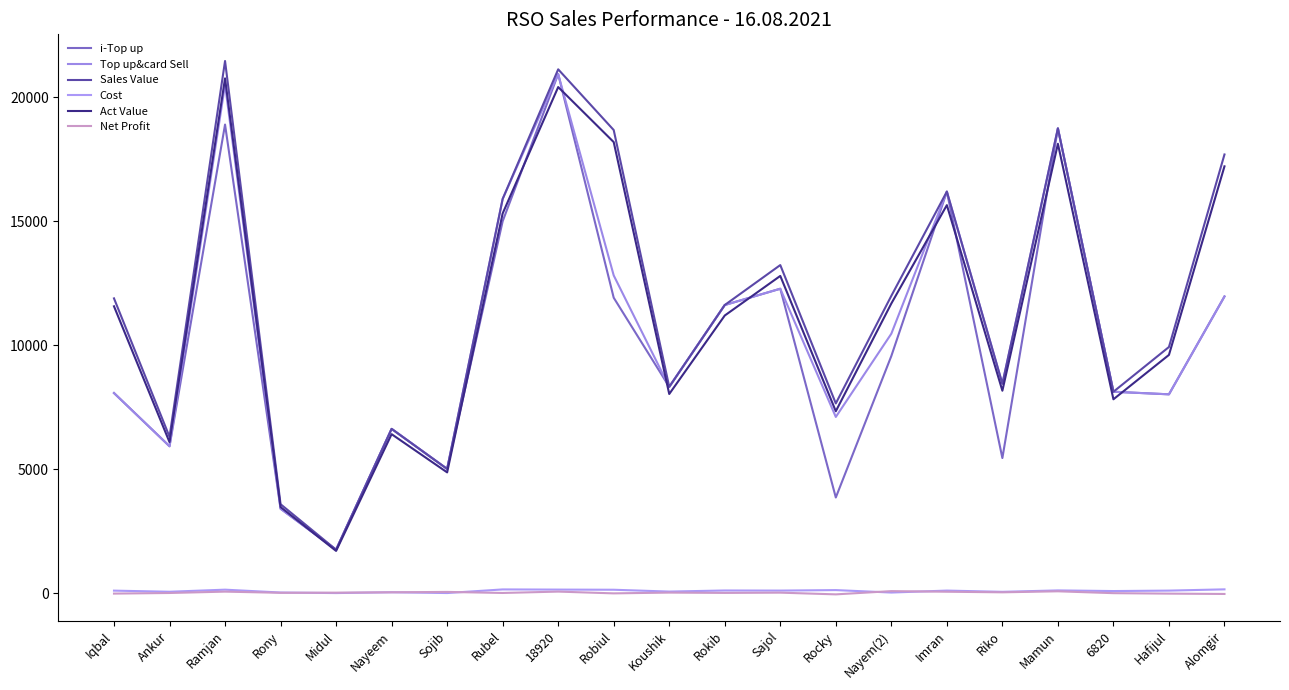

The value of Cost at Imran is 31.8. True or false?

False